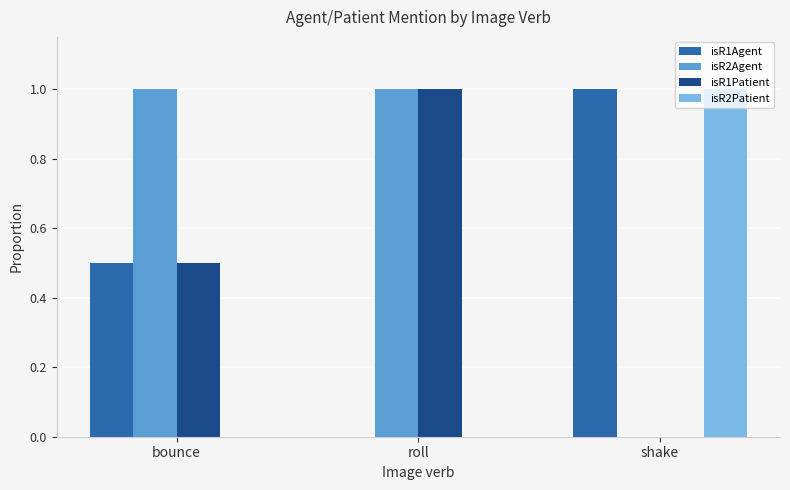

What is the approximate value of isR2Agent at bounce?

1.0